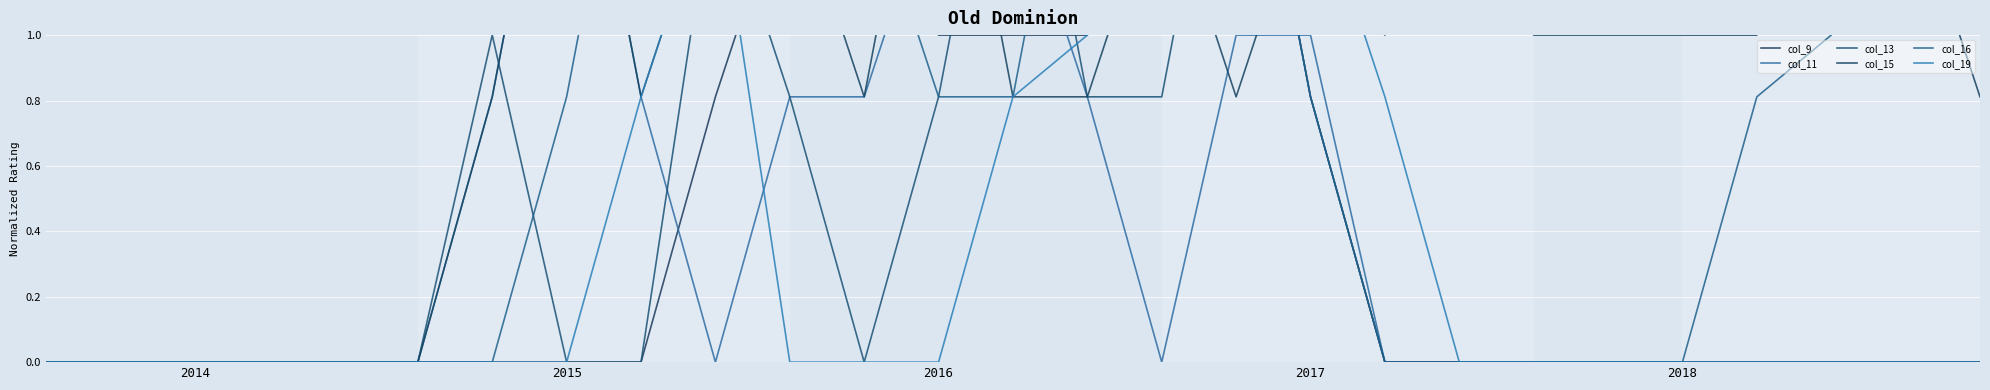

What is the approximate value of col_19 at 13?

0.8